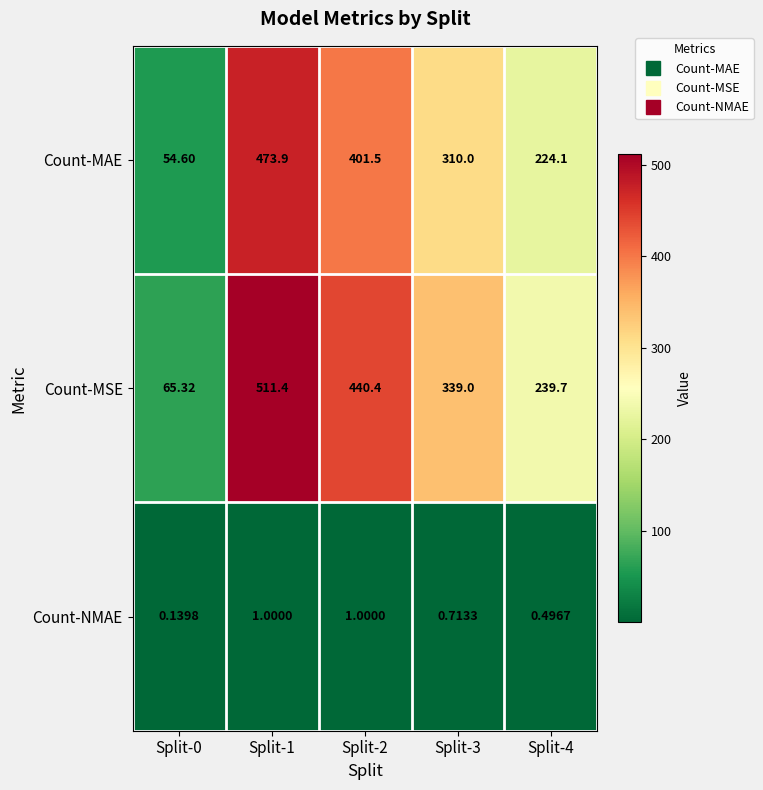

At Split-3, list the series in order from smallest to largest.

Count-NMAE, Count-MAE, Count-MSE